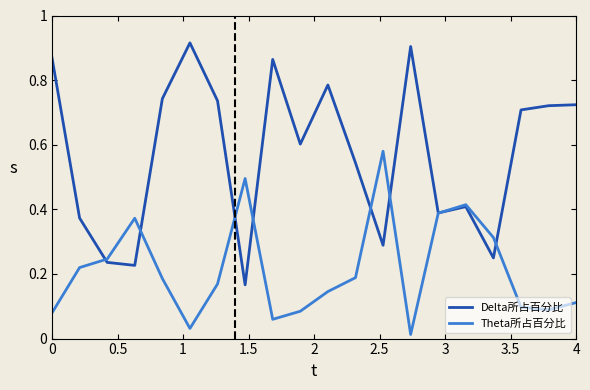

Rank the series by their average value, from lowest to highest.

Theta所占百分比, Delta所占百分比